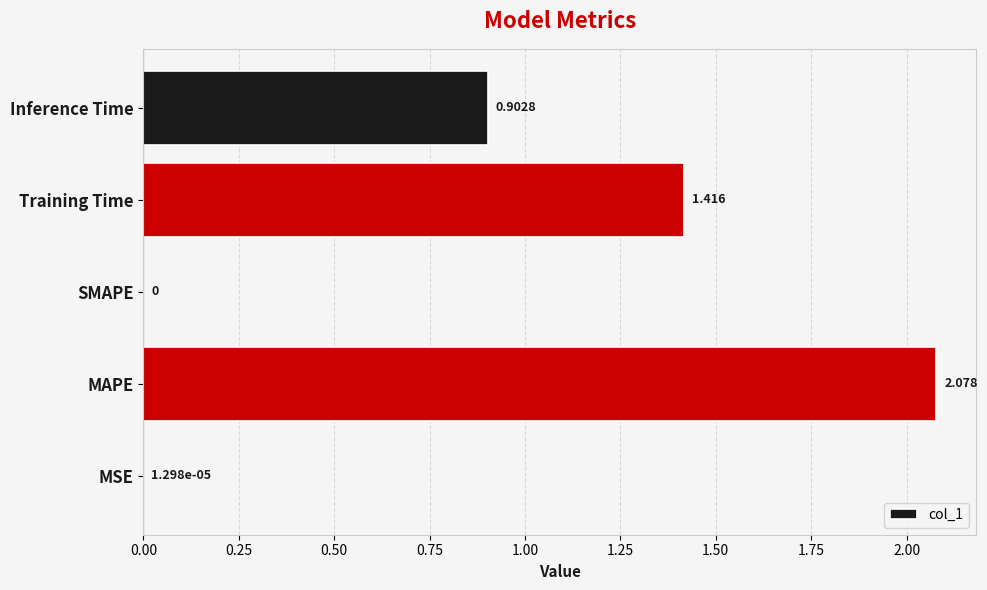

Which has a higher value, MSE or MAPE?

MAPE